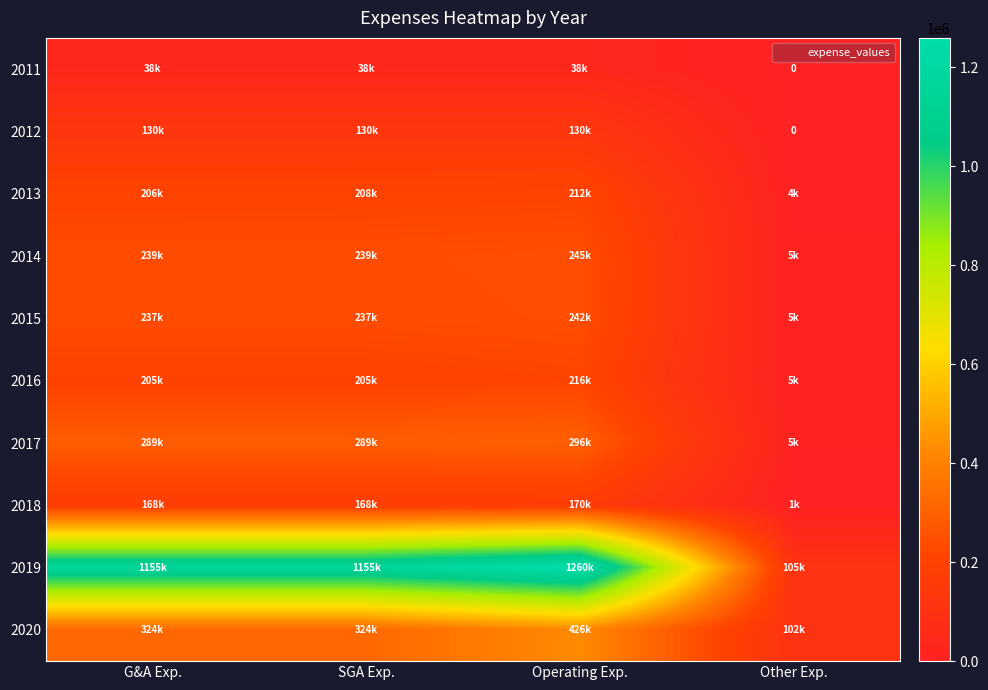

At which label does 2011 reach its minimum?

Other Exp.